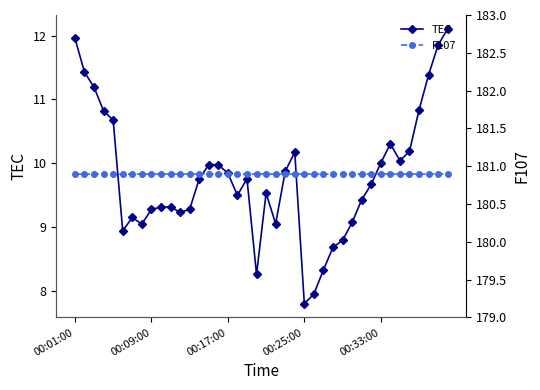

Which category has the highest value in the TEC series?

39